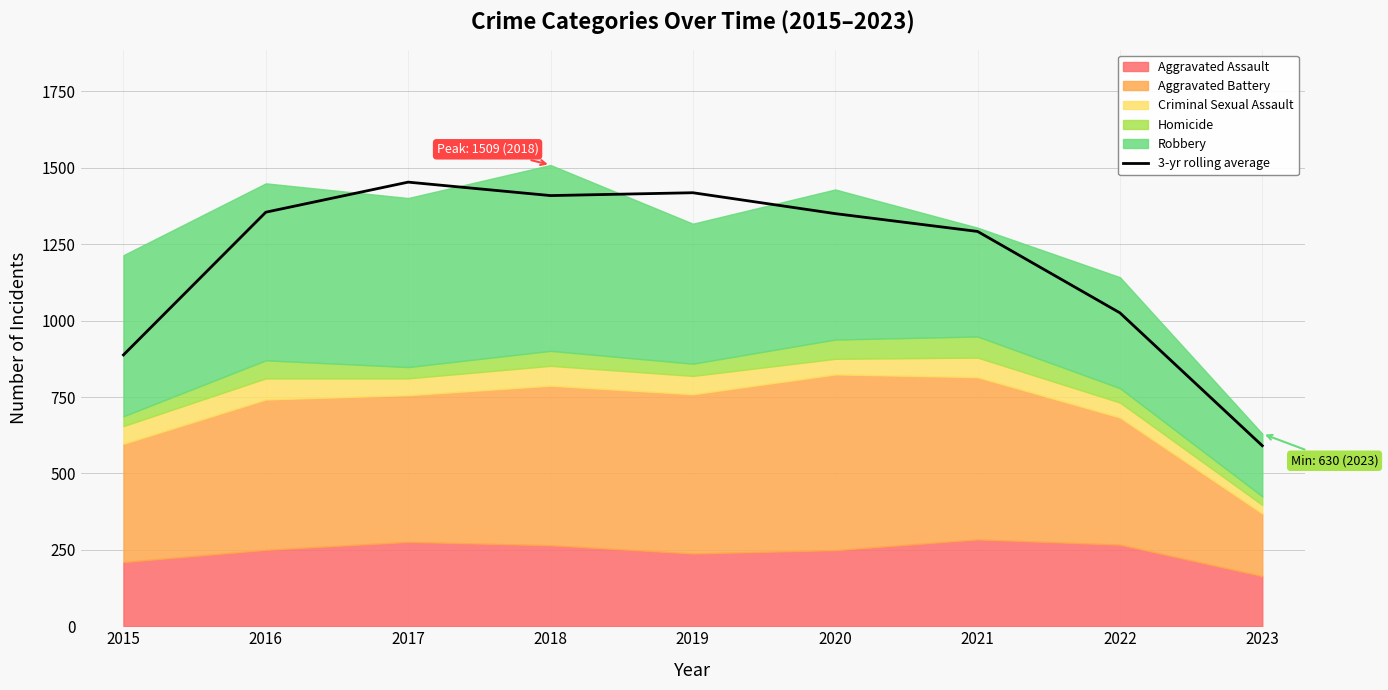

What is the sum of the values at 2023 and 2018?

1999.7